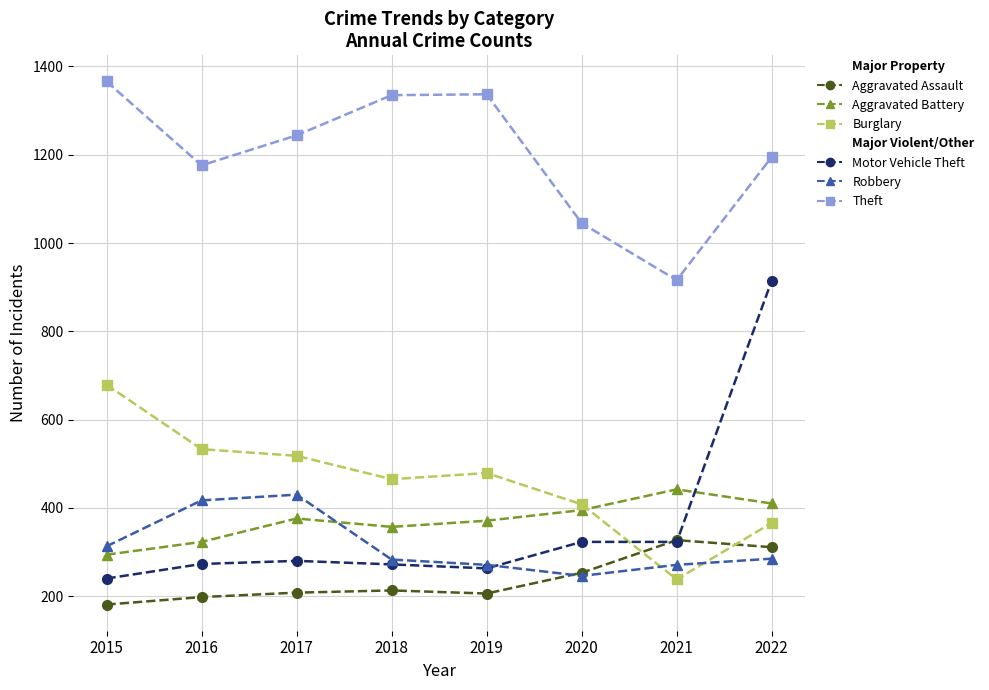

The value of Motor Vehicle Theft at 2015 is 387. True or false?

False